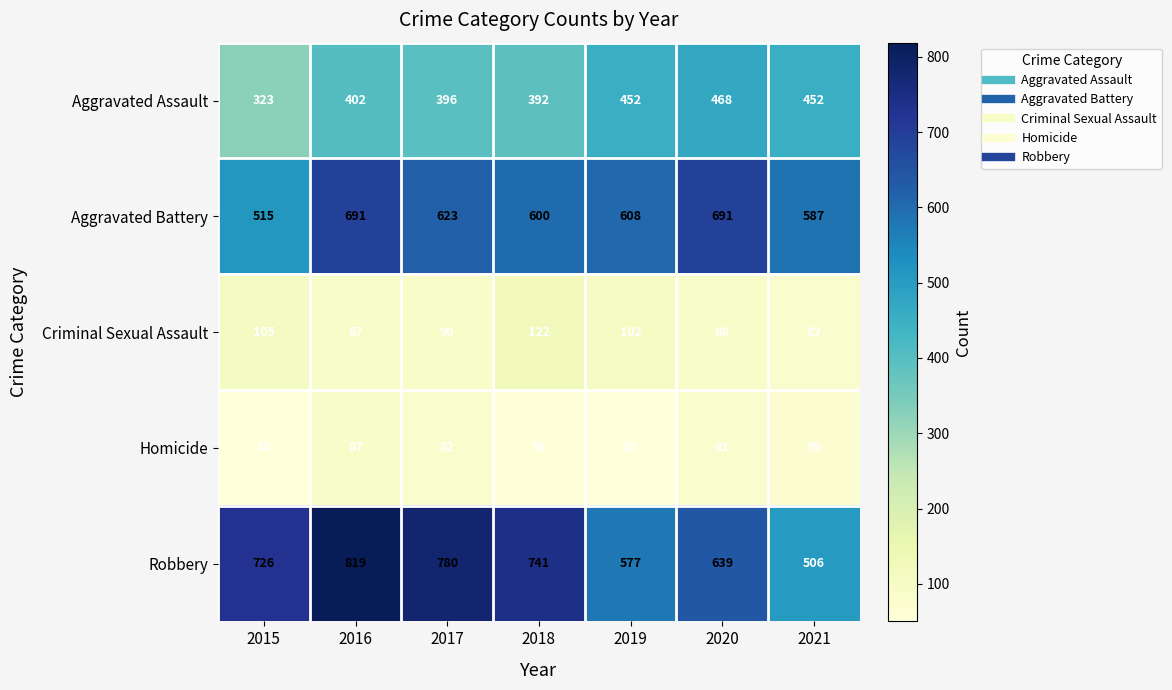

What is the difference between the second highest and minimum values in the Aggravated Assault series?

129